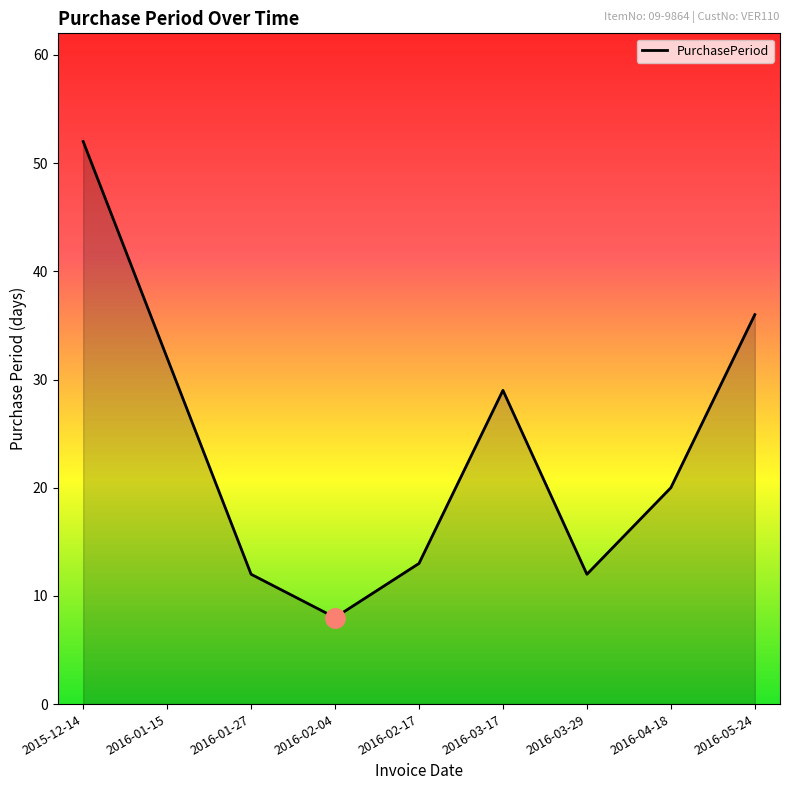

Reading right to left, transcribe all the data shown in this chart.

36	20	12	29	13	8	12	32	52